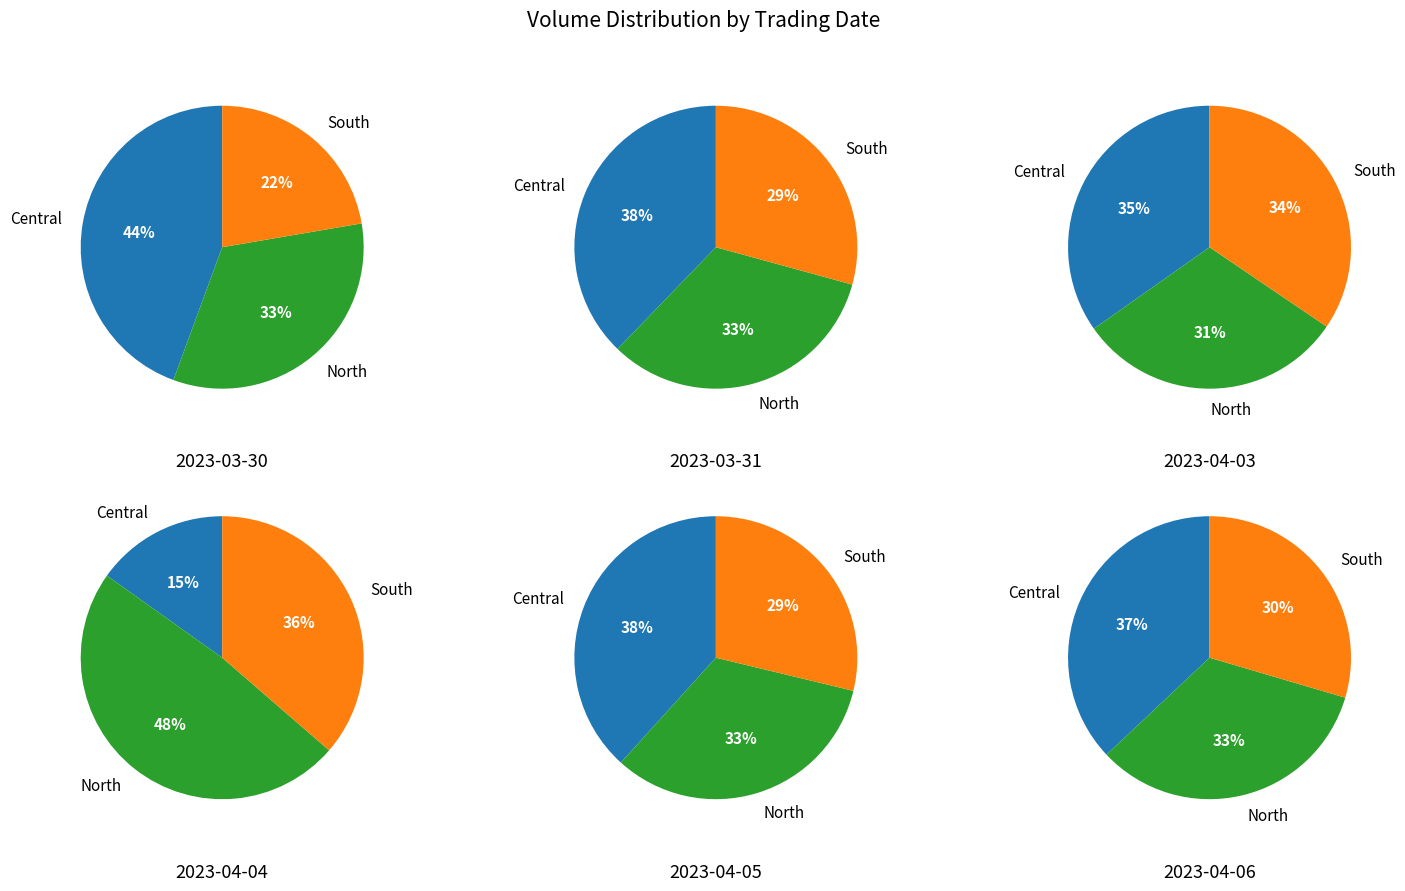

True or false: 2023-04-06 accounts for 27% of the total.

False